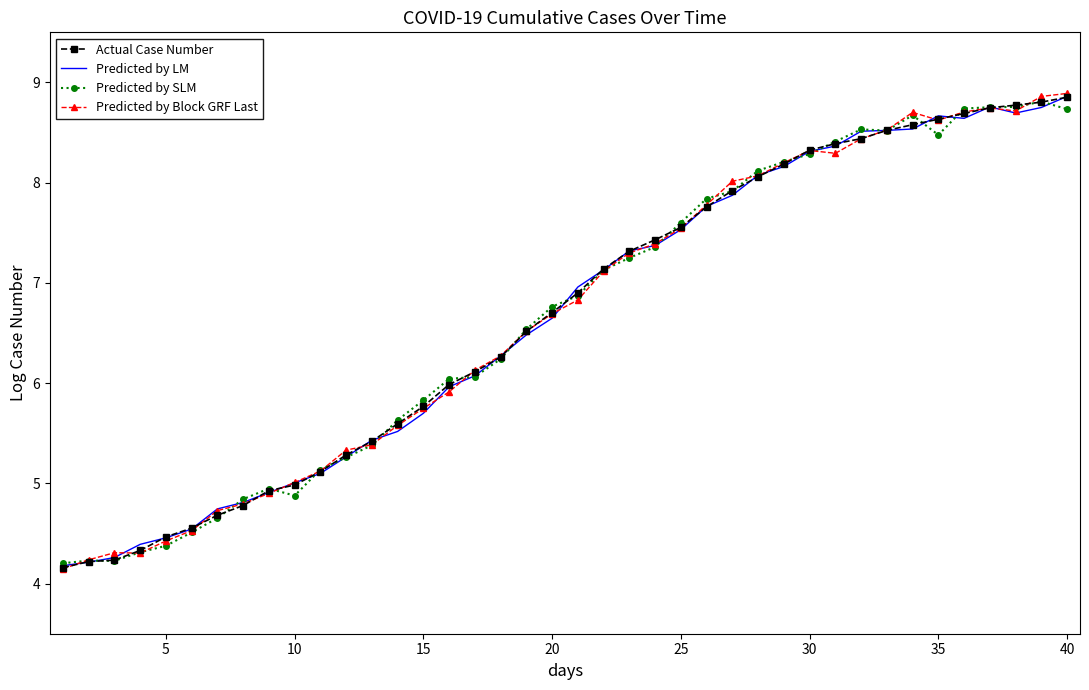

In Predicted by LM, how many points are higher than both neighbors (excluding endpoints)?

2